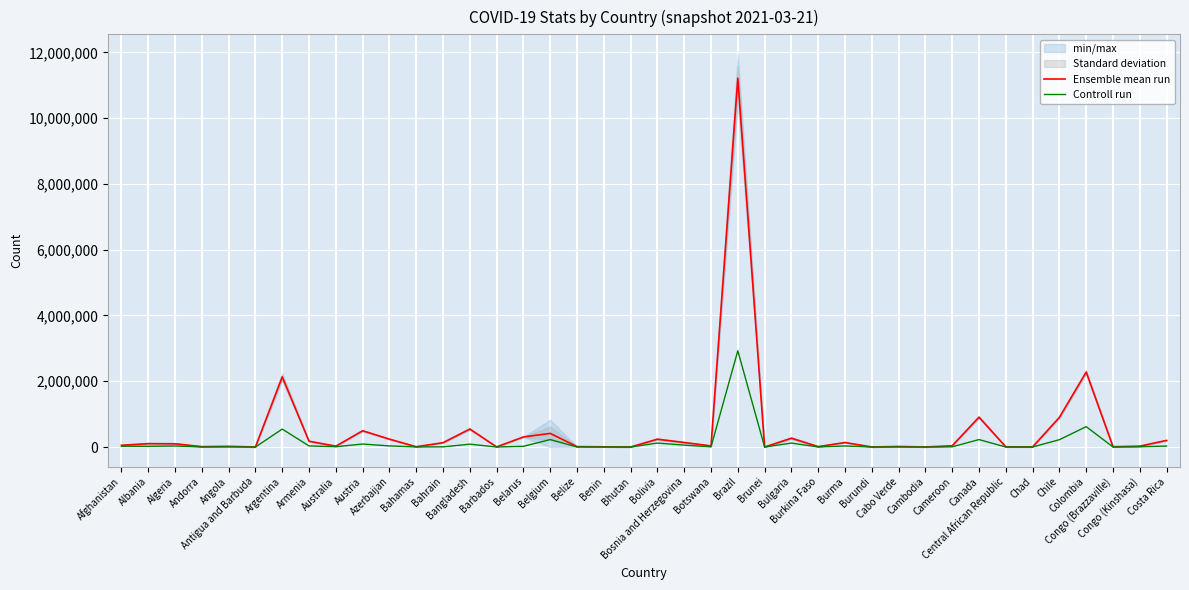

What is the sum of the Ensemble mean run values at Botswana and Burma?

170293.5